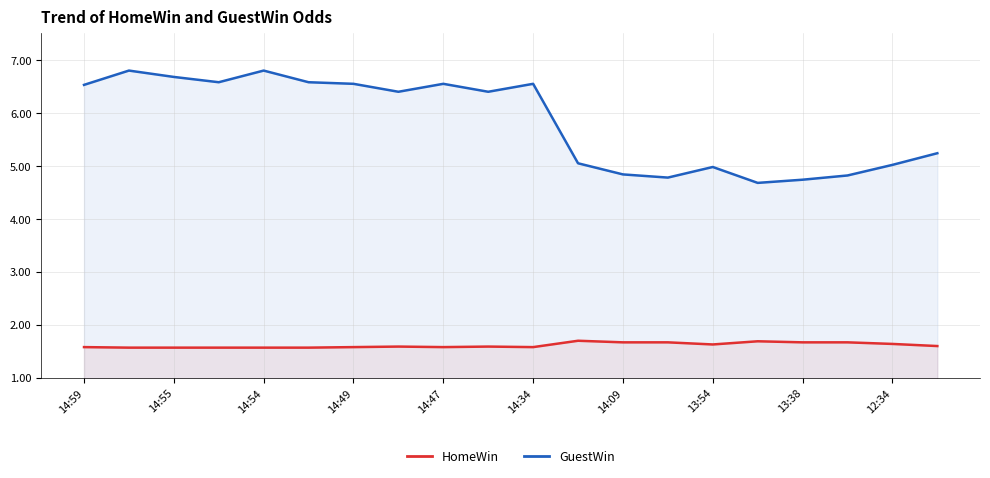

True or false: HomeWin has more than 1 points higher than both neighbors.

True